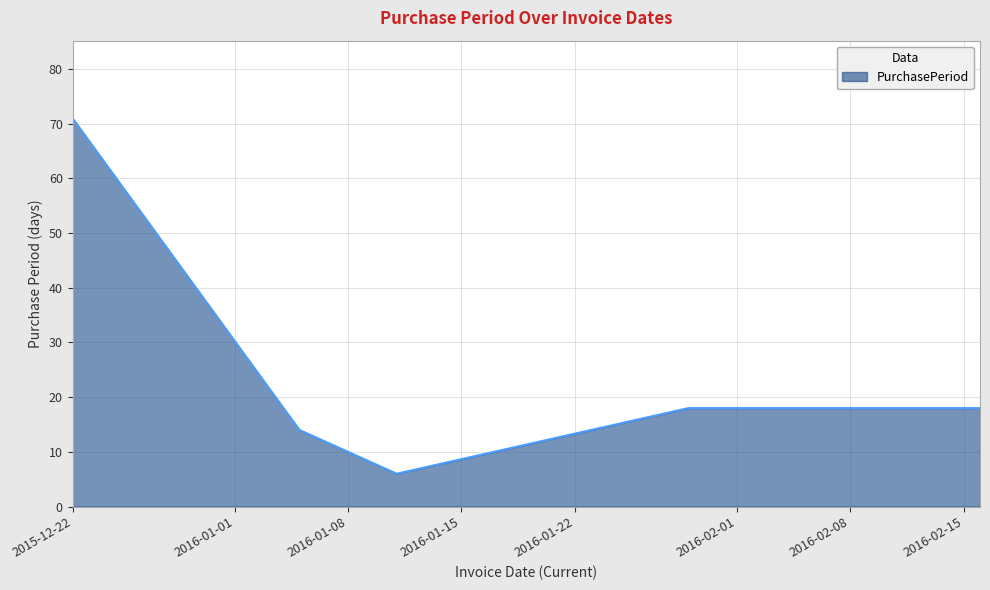

What is the minimum value shown in the chart?

6